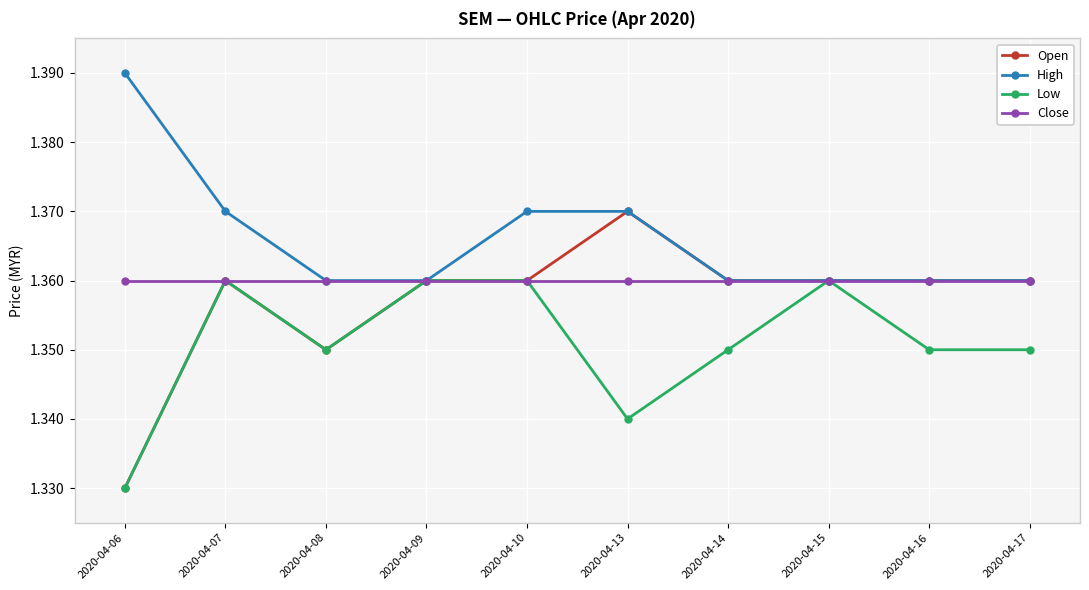

At which category does Open reach its first local peak?

2020-04-07